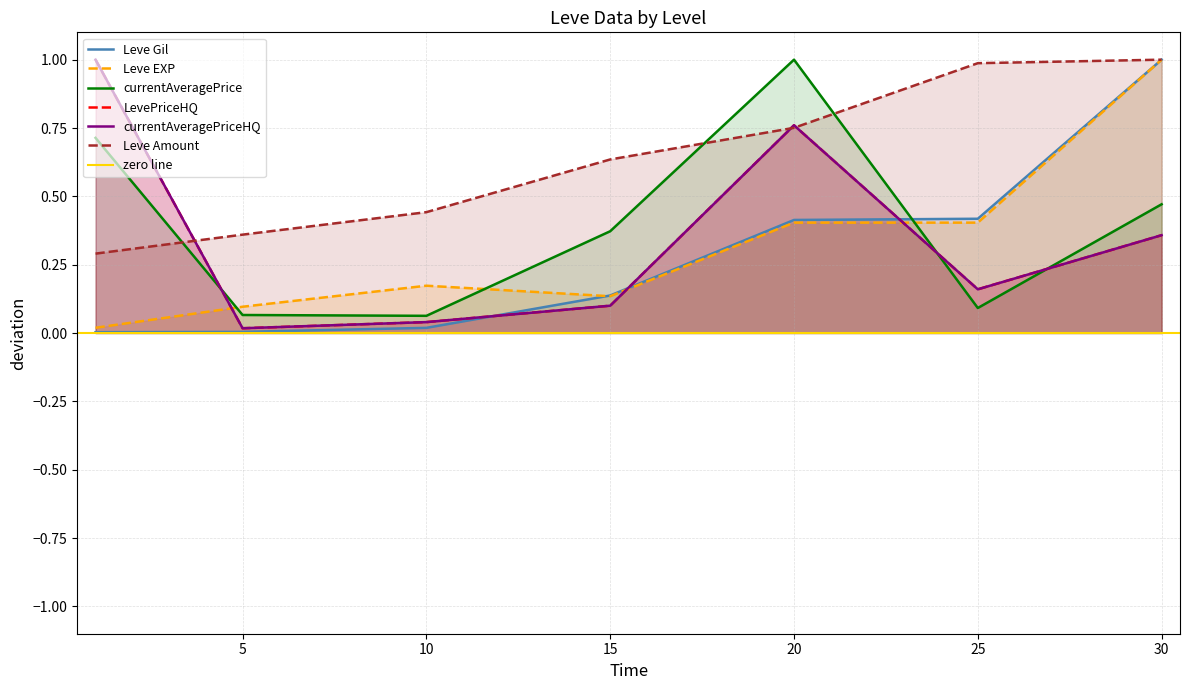

In LevePriceHQ, how many points are higher than both neighbors (excluding endpoints)?

1